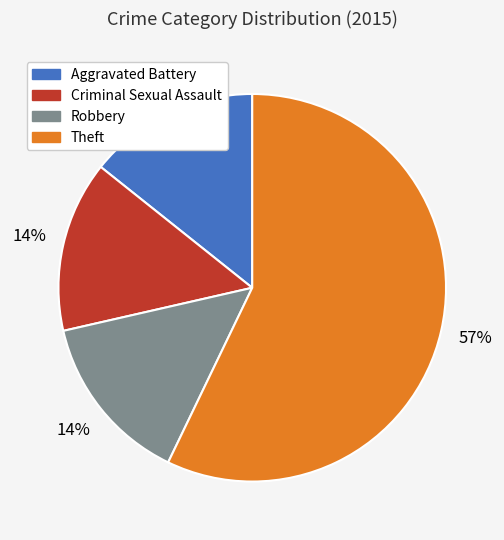

Which category accounts for the majority?

Theft